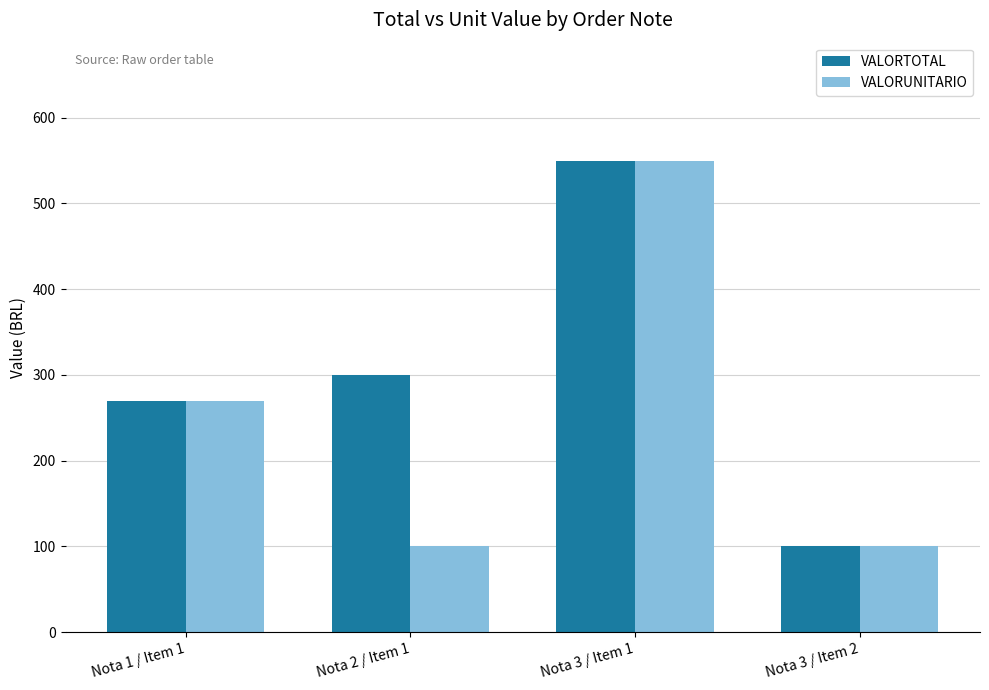

What is the spread (max minus min) of values at Nota 2 / Item 1?

200